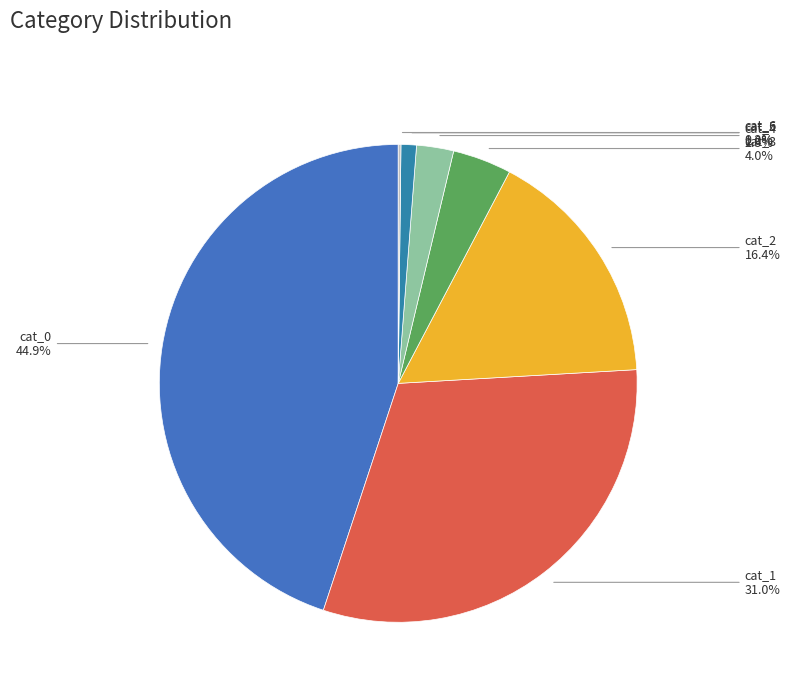

Does cat_1 account for over 50% of the chart?

No